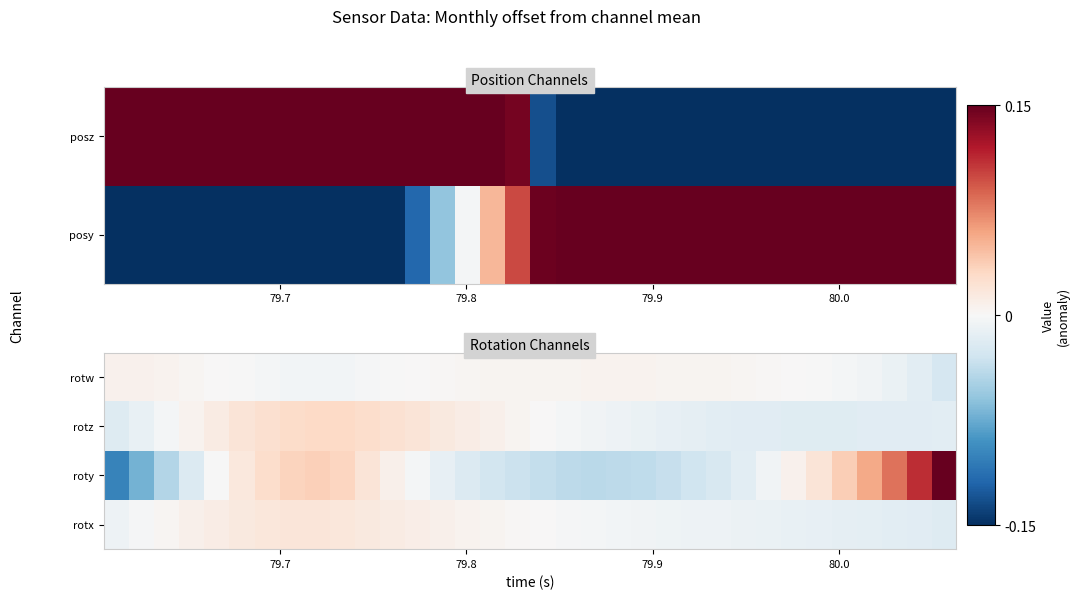

How many values in the rotz series are below 0?

19